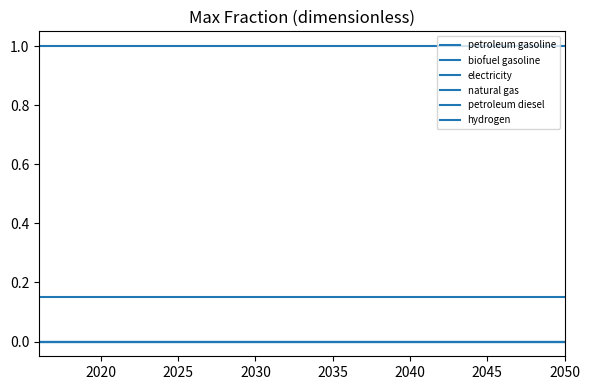

True or false: natural gas and petroleum gasoline intersect in this chart.

False